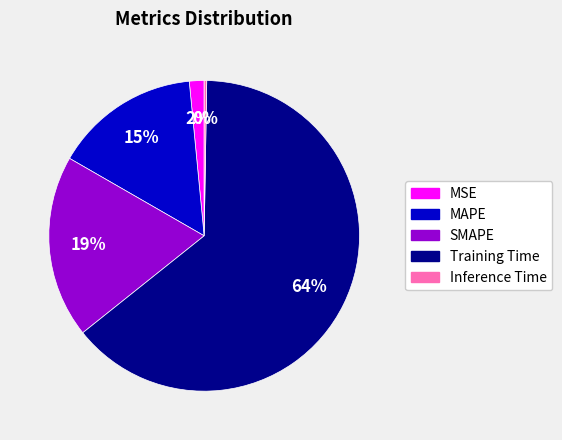

To the nearest percent, what is the difference between the largest and smallest slice percentages?

64%